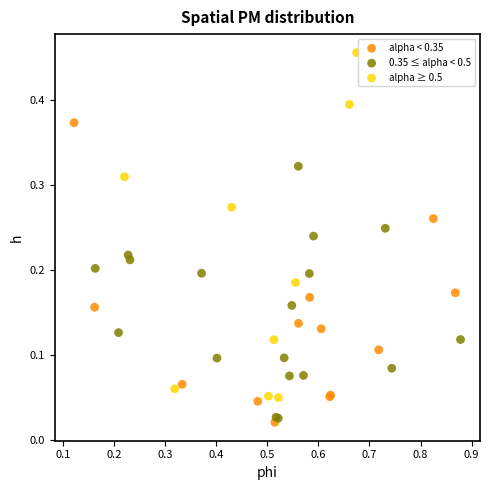

Which series reaches the maximum Y coordinate?

alpha ≥ 0.5